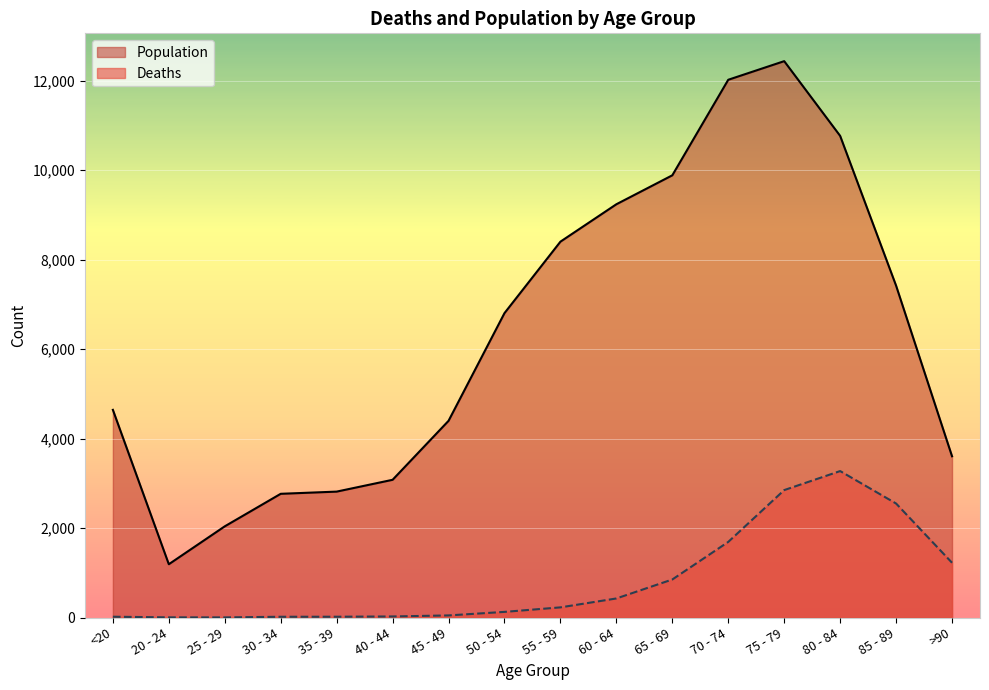

List the series in order of their overall mean, highest first.

Population, Deaths